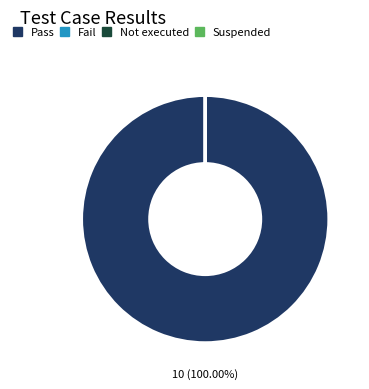

To the nearest percent, what is the average slice percentage?

25%